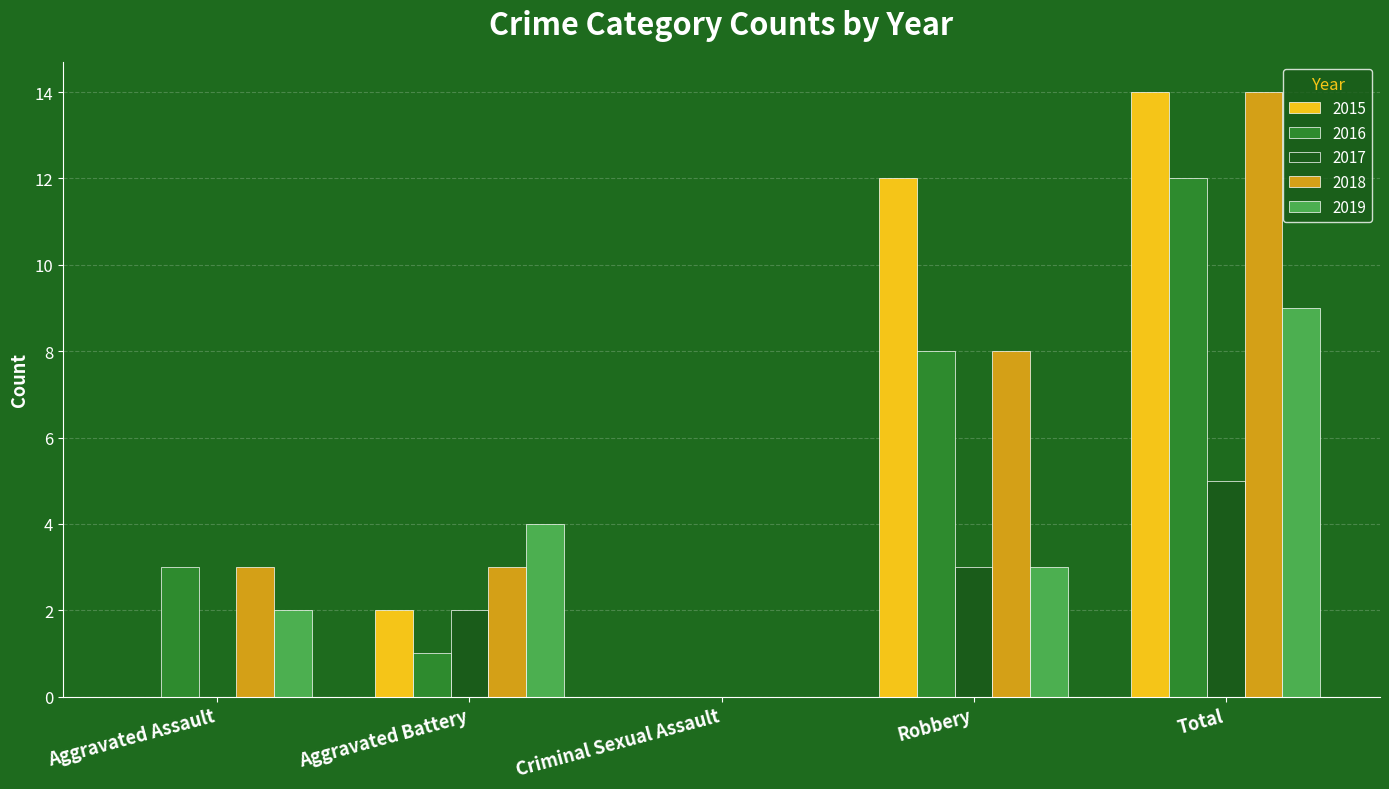

Read the 2018 value at Total, to the nearest 10.

10